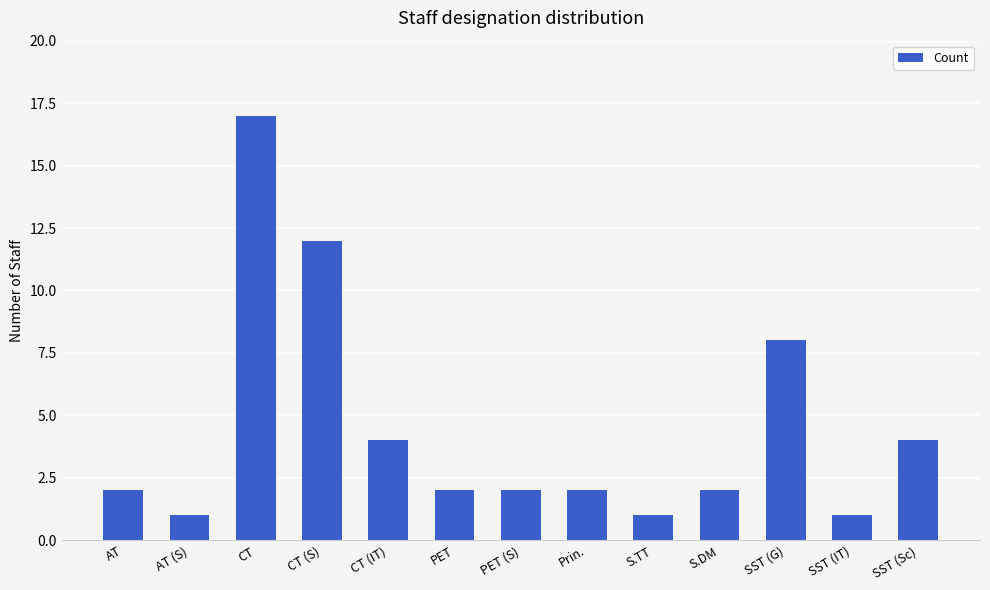

What is the label of the 1st bar from the left?

AT